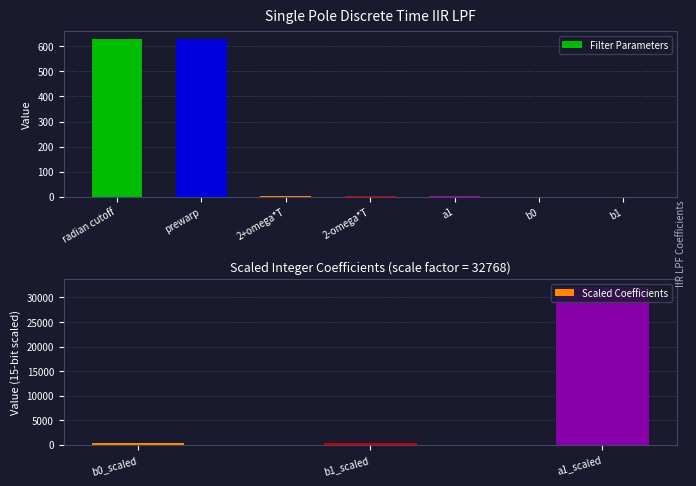

Reading right to left, what are all the values shown in this chart?

b1=0.0	b0=0.0	a1=1.0	2-omega*T=2.0	2+omega*T=2.0	prewarp=628.3	radian cutoff=628.3